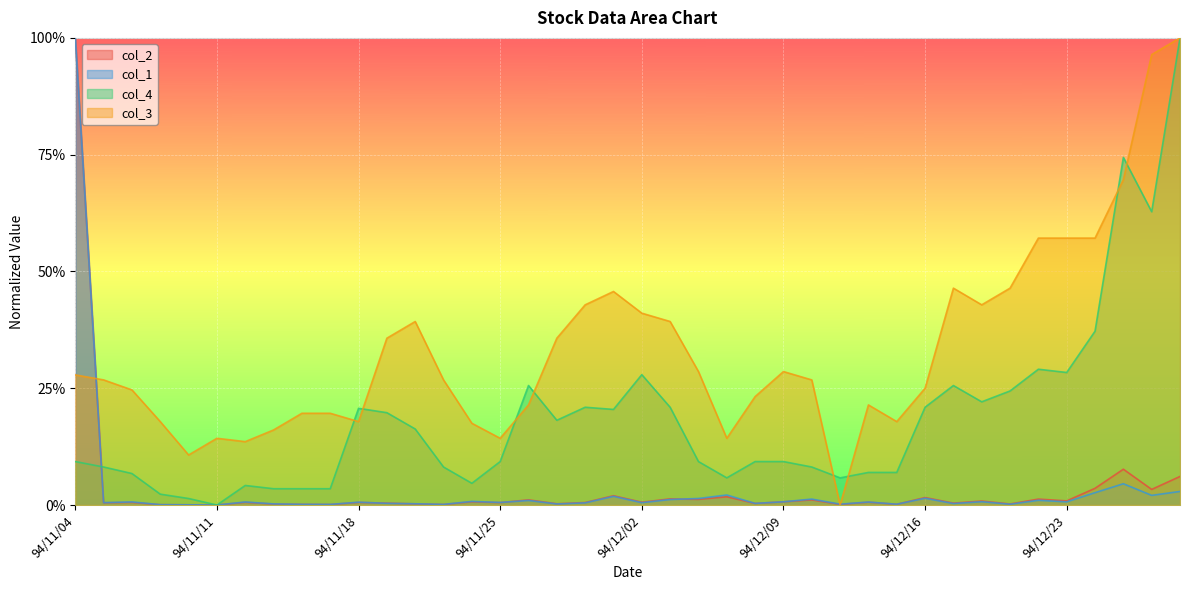

Is it true that col_1 equals 0.0 at 94/12/16?

True